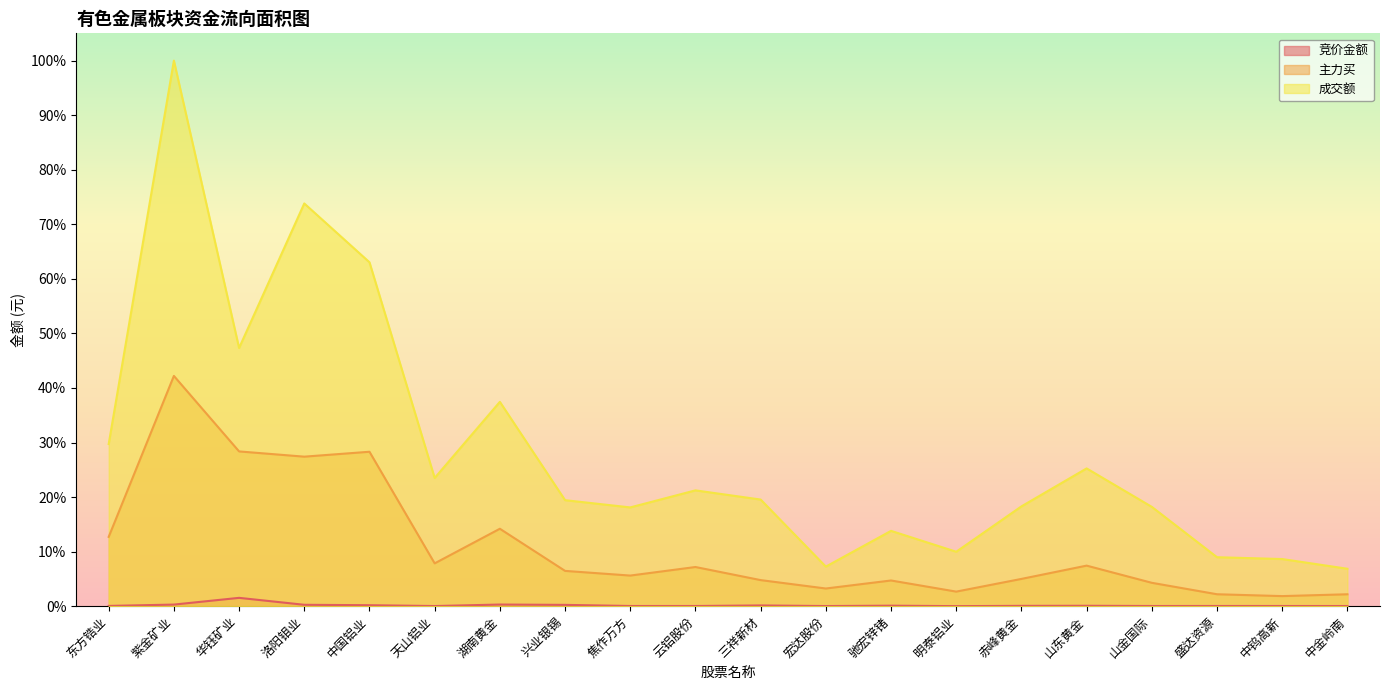

At which category does 成交额 reach its first local valley?

华钰矿业